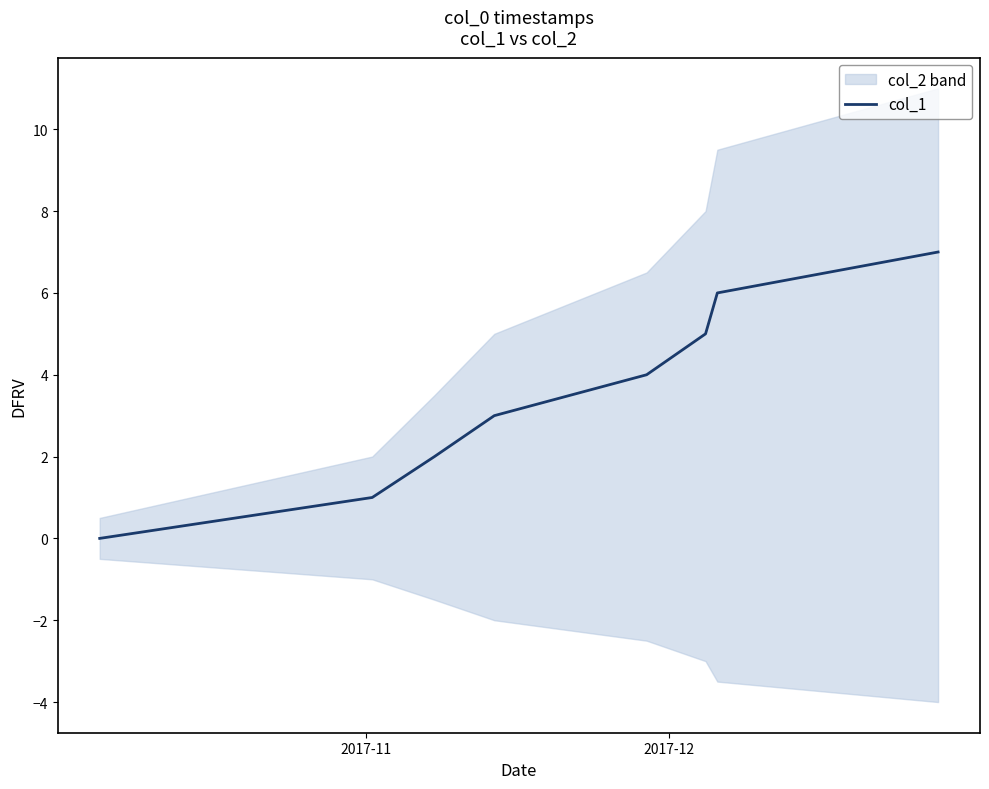

How many data points does each series have?

8